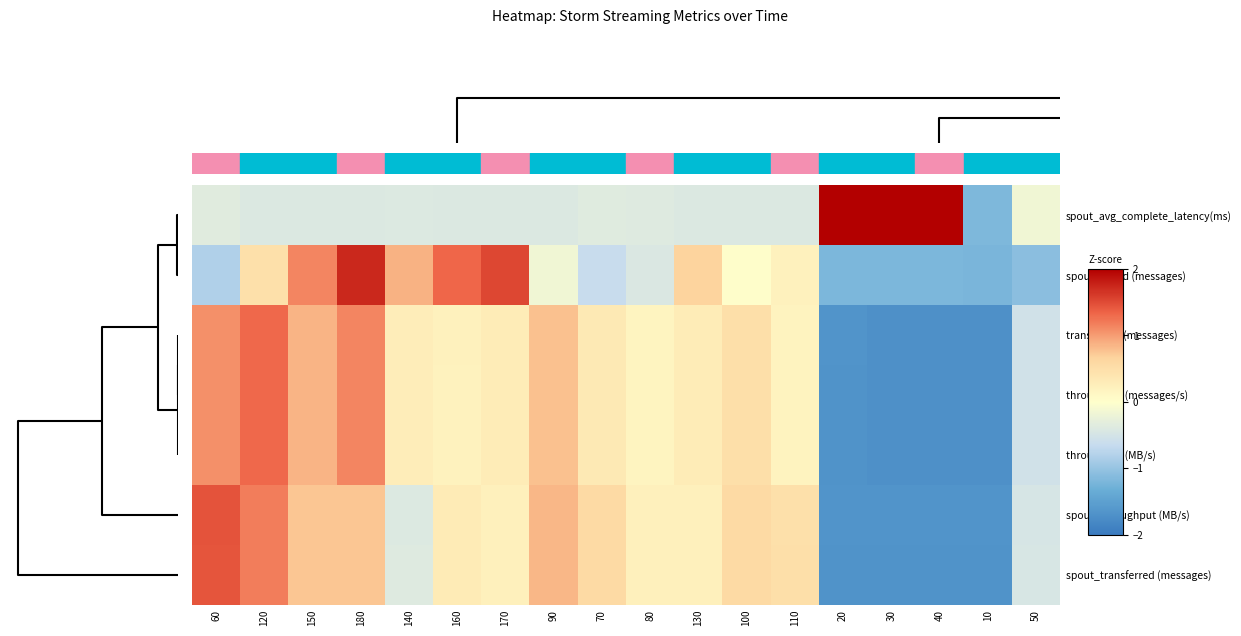

Reading right to left, list all the values displayed in this chart.

spout_avg_complete_latency(ms): 50=-0.2	10=-1.2	40=2.2	30=2.2	20=2.2	110=-0.4	100=-0.4	130=-0.4	80=-0.4	70=-0.4	90=-0.4	170=-0.4	160=-0.4	140=-0.4	180=-0.4	150=-0.4	120=-0.4	60=-0.3
spout_acked (messages): 50=-1.1	10=-1.2	40=-1.2	30=-1.2	20=-1.2	110=0.2	100=0.0	130=0.7	80=-0.4	70=-0.6	90=-0.2	170=1.5	160=1.3	140=0.9	180=1.7	150=1.1	120=0.5	60=-0.8
transferred (messages): 50=-0.5	10=-1.7	40=-1.7	30=-1.7	20=-1.7	110=0.2	100=0.5	130=0.3	80=0.2	70=0.3	90=0.8	170=0.3	160=0.2	140=0.3	180=1.1	150=0.9	120=1.3	60=1.1
throughput (messages/s): 50=-0.5	10=-1.7	40=-1.7	30=-1.7	20=-1.7	110=0.2	100=0.5	130=0.3	80=0.2	70=0.3	90=0.8	170=0.3	160=0.2	140=0.3	180=1.1	150=0.9	120=1.3	60=1.1
throughput (MB/s): 50=-0.5	10=-1.7	40=-1.7	30=-1.7	20=-1.7	110=0.2	100=0.5	130=0.3	80=0.2	70=0.3	90=0.8	170=0.3	160=0.2	140=0.3	180=1.1	150=0.9	120=1.3	60=1.1
spout_throughput (MB/s): 50=-0.5	10=-1.7	40=-1.7	30=-1.7	20=-1.7	110=0.5	100=0.6	130=0.2	80=0.2	70=0.6	90=0.8	170=0.2	160=0.3	140=-0.4	180=0.7	150=0.7	120=1.2	60=1.5
spout_transferred (messages): 50=-0.5	10=-1.7	40=-1.7	30=-1.7	20=-1.7	110=0.5	100=0.6	130=0.2	80=0.2	70=0.6	90=0.8	170=0.2	160=0.3	140=-0.4	180=0.7	150=0.7	120=1.2	60=1.4